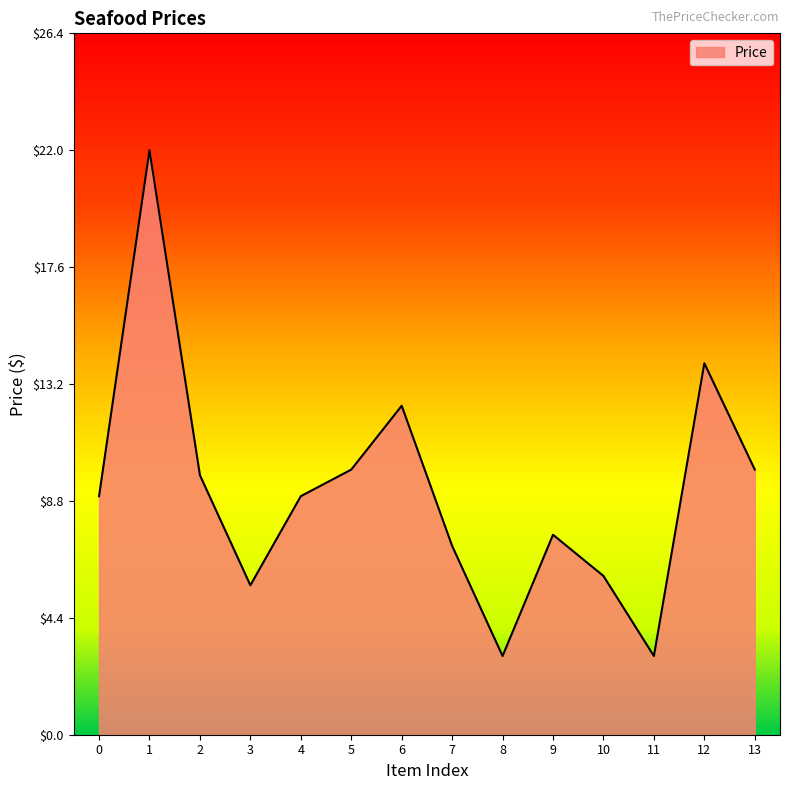

Approximately how many times larger is the value at 10 compared to 3?

1.1